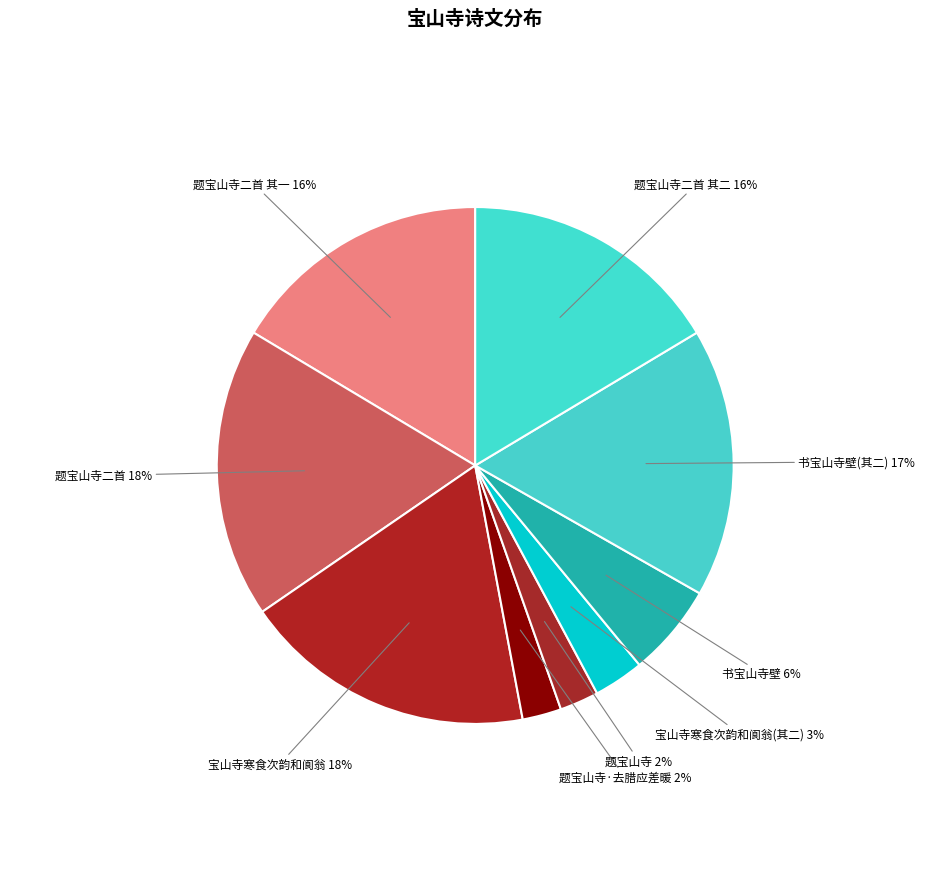

How many segments does this pie chart have?

9